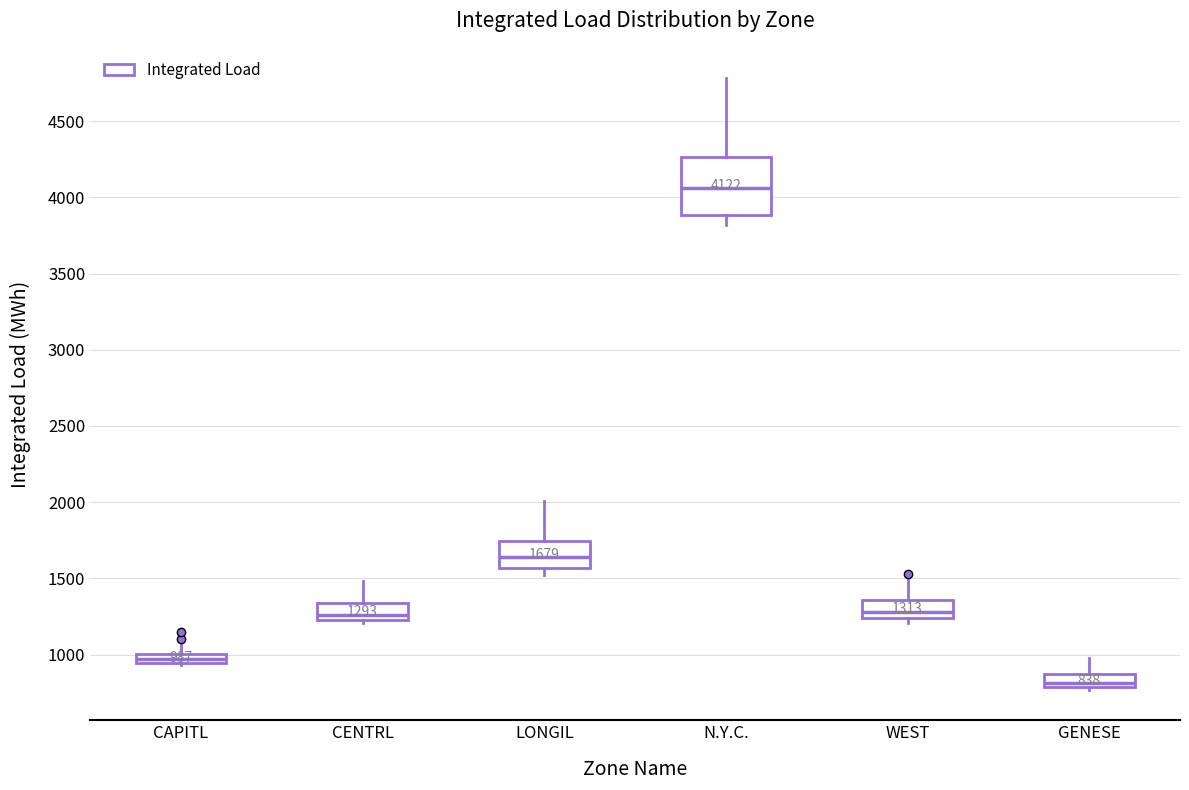

Which box is the tallest, from its lower edge to its upper edge?

N.Y.C.